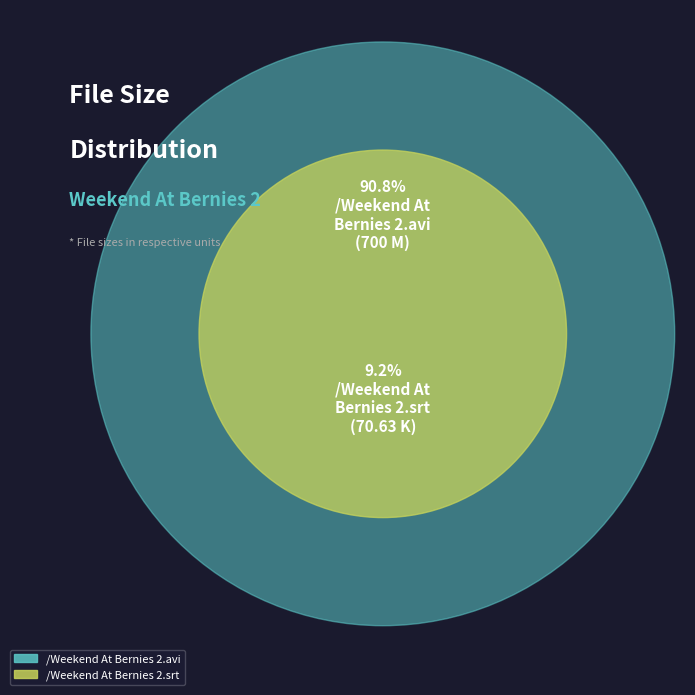

What percentage is the /Weekend At Bernies 2.srt slice, to the nearest percent?

9%